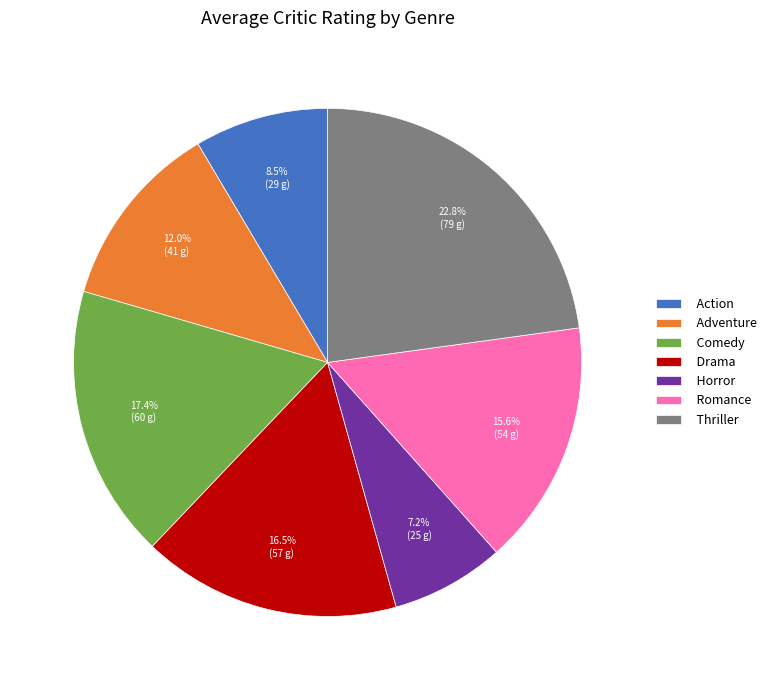

Does Thriller account for over 50% of the chart?

No